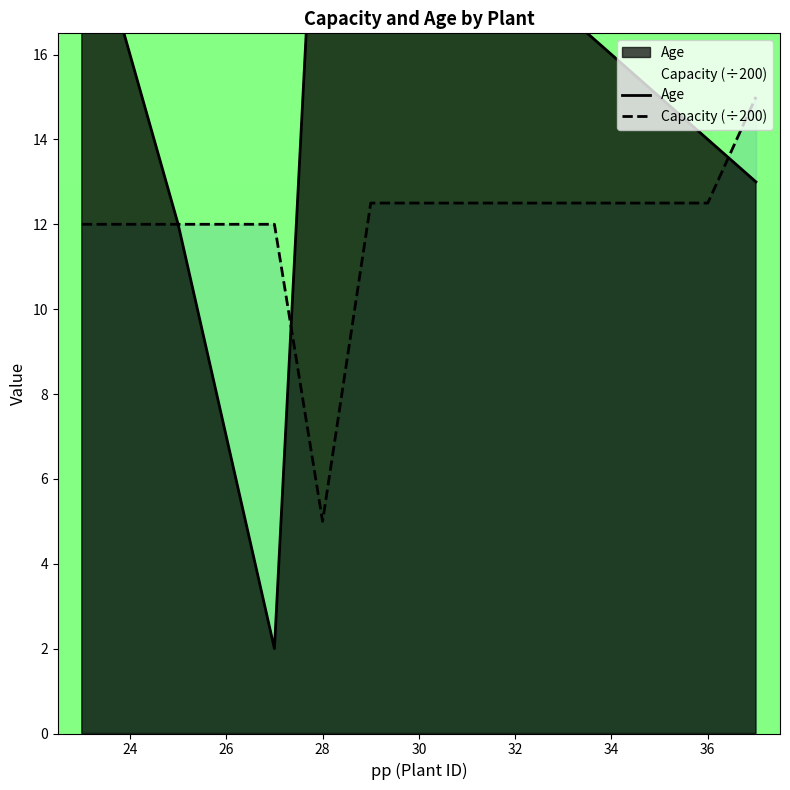

What is the greatest value displayed?

24.0